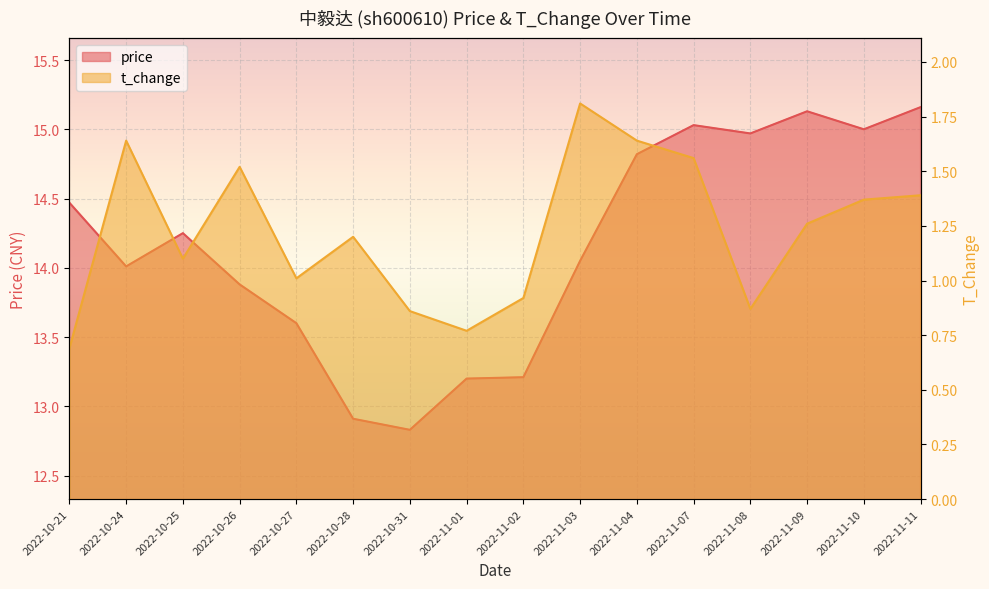

What is the approximate value of t_change at 2022-11-10?

1.4